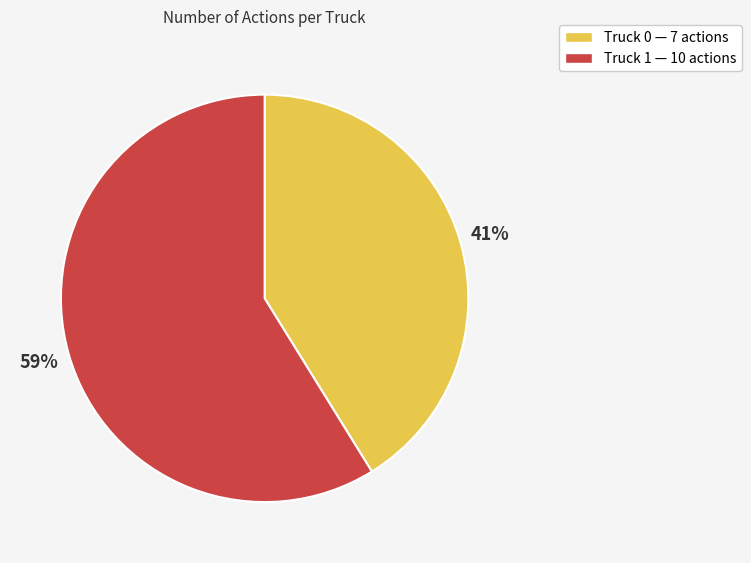

Is the sum of Truck 0 and Truck 1 greater than half?

Yes